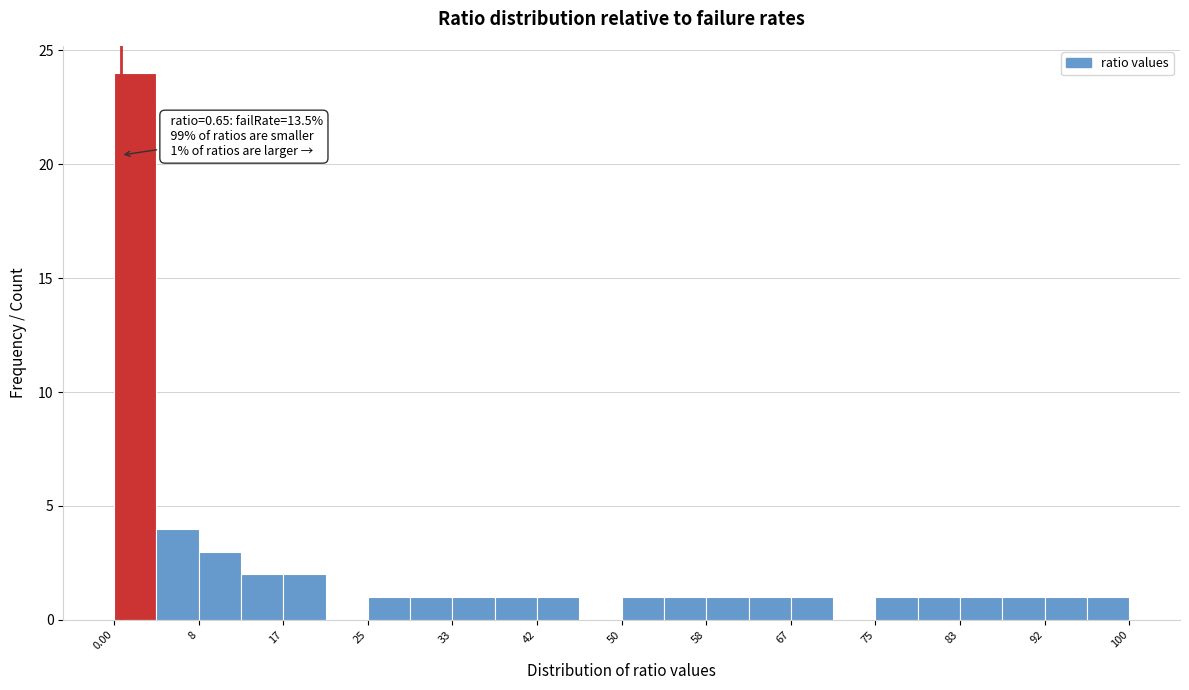

Over which range of the x-axis is the bar tallest?

0 to 4